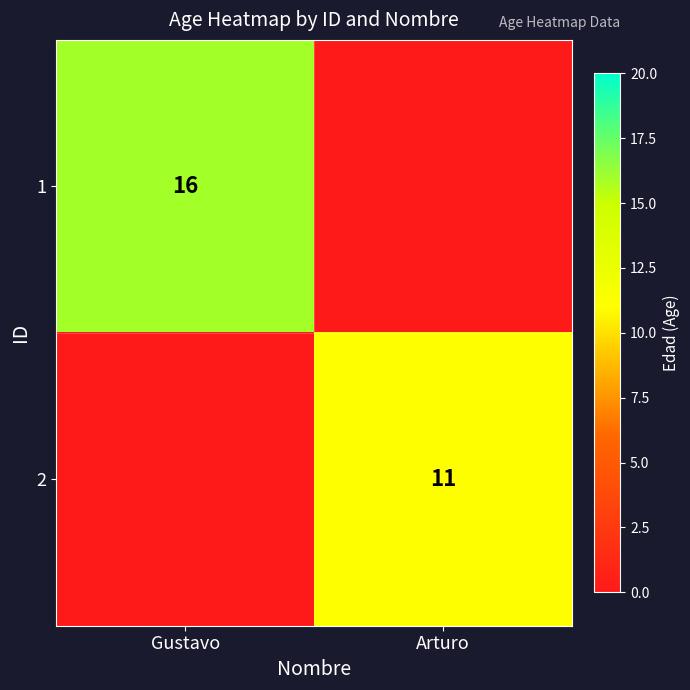

The value of 1 at Gustavo is 4. True or false?

False